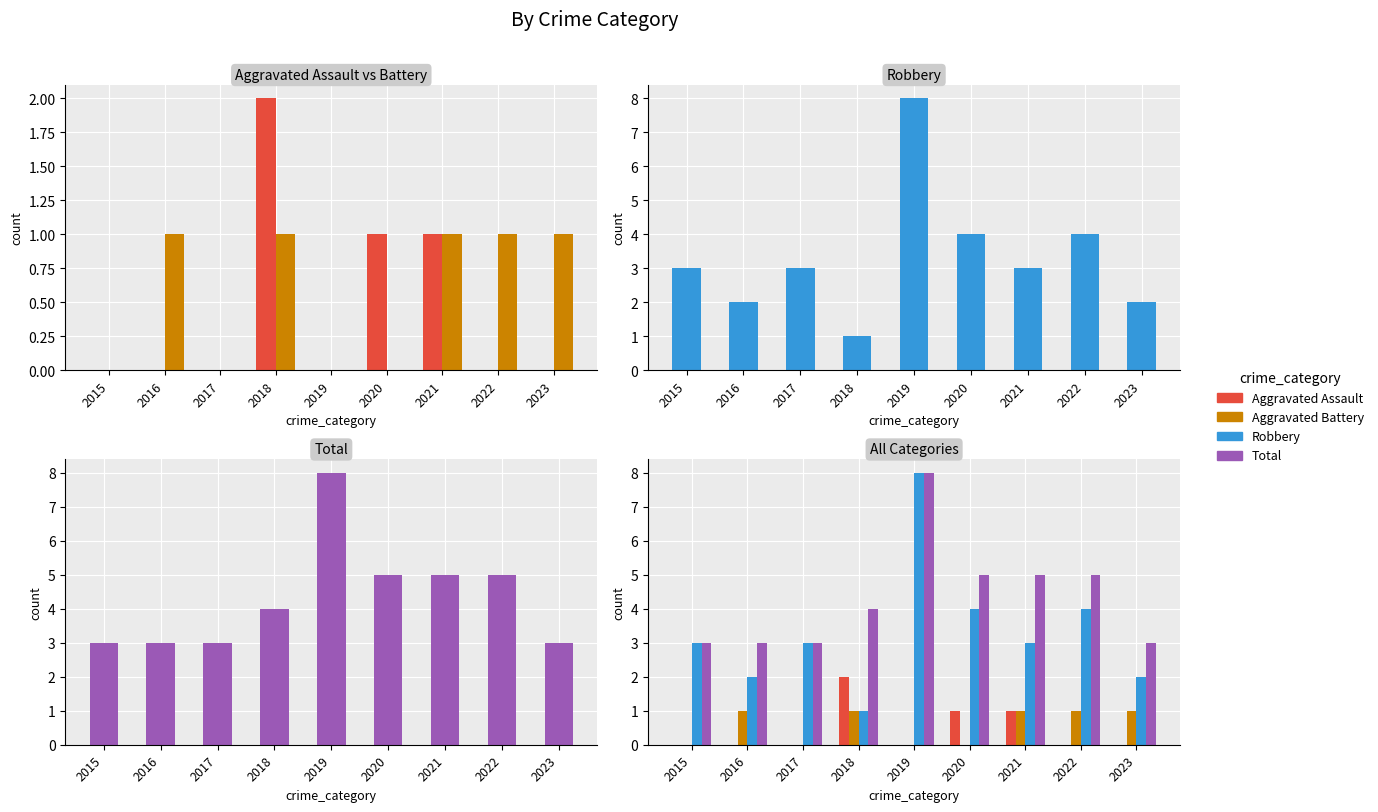

What are all the series names shown in the legend?

Aggravated Assault, Aggravated Battery, Robbery, Total